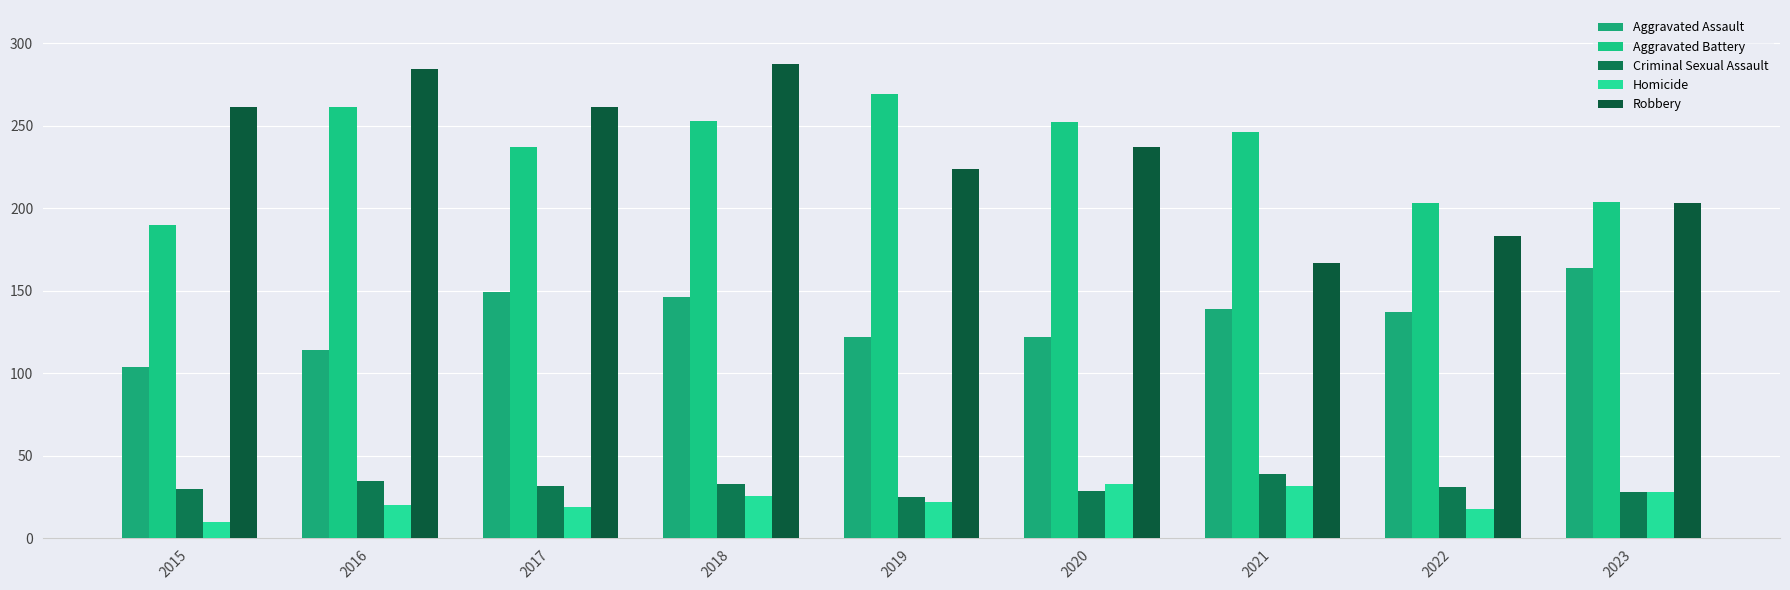

Reading right to left, what are all the values shown in this chart?

Aggravated Assault: 164	137	139	122	122	146	149	114	104
Aggravated Battery: 204	203	246	252	269	253	237	261	190
Criminal Sexual Assault: 28	31	39	29	25	33	32	35	30
Homicide: 28	18	32	33	22	26	19	20	10
Robbery: 203	183	167	237	224	287	261	284	261